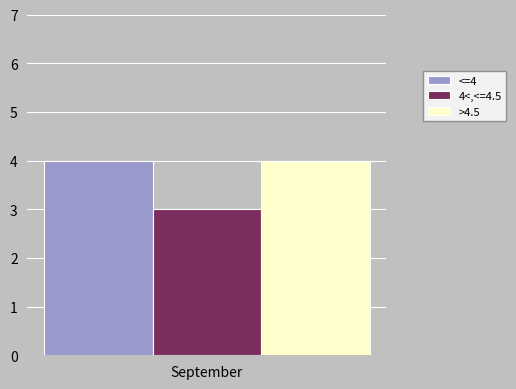

List the labels in order of <=4 value, largest first.

September